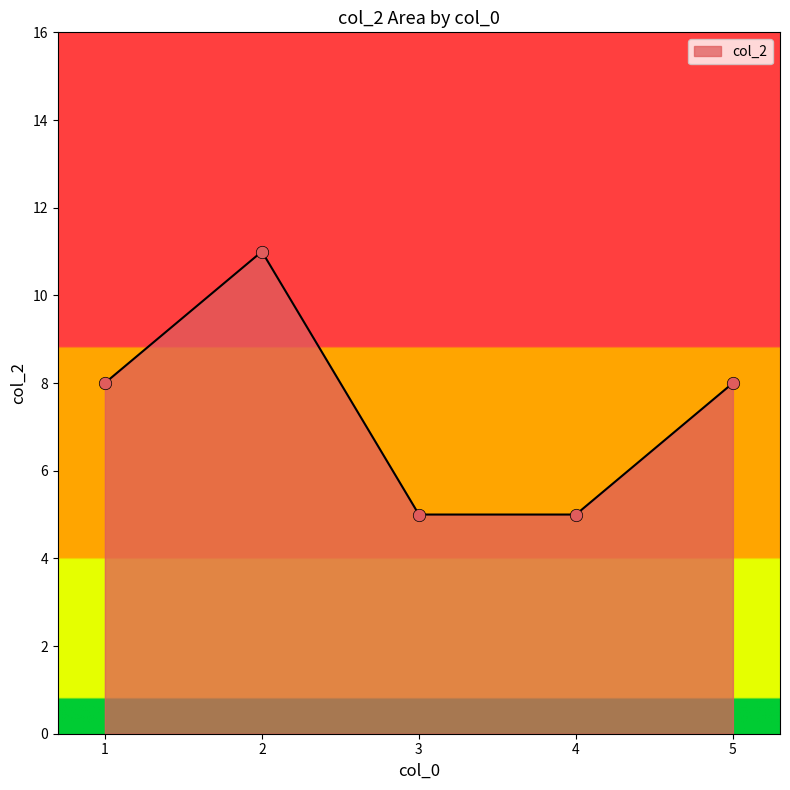

What is the ratio of the value at 3 to the value at 4?

1.0